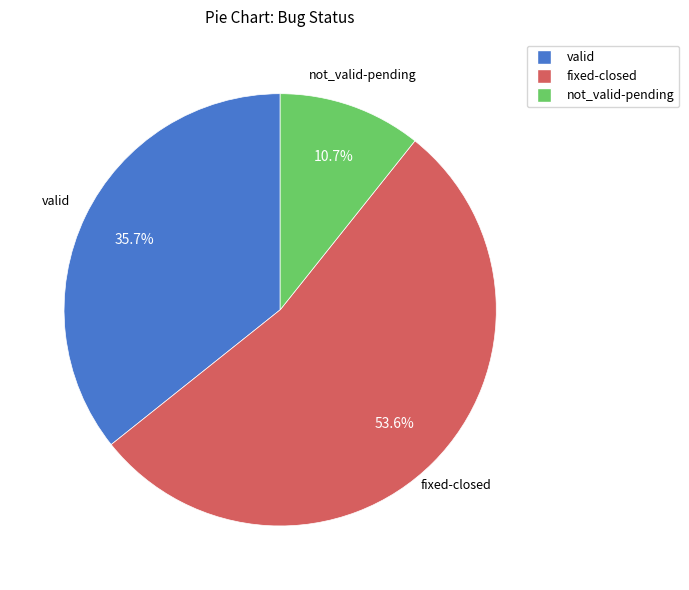

To the nearest percent, what is the combined percentage of valid and not_valid-pending?

46%